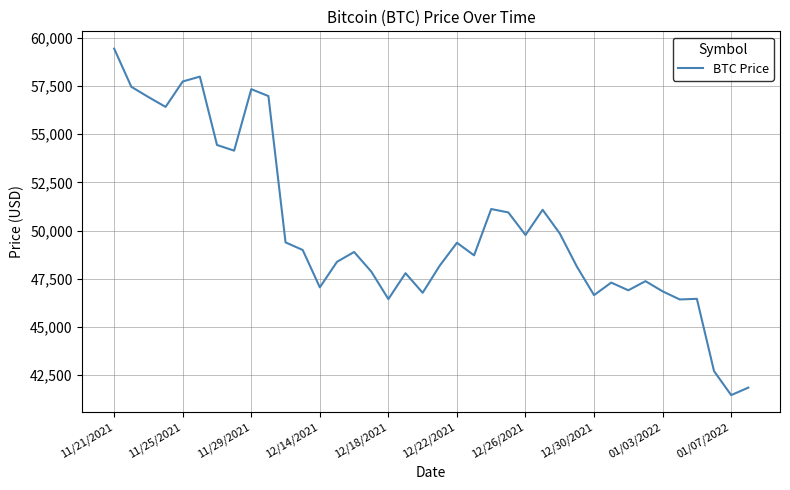

What is the smallest value displayed?

41471